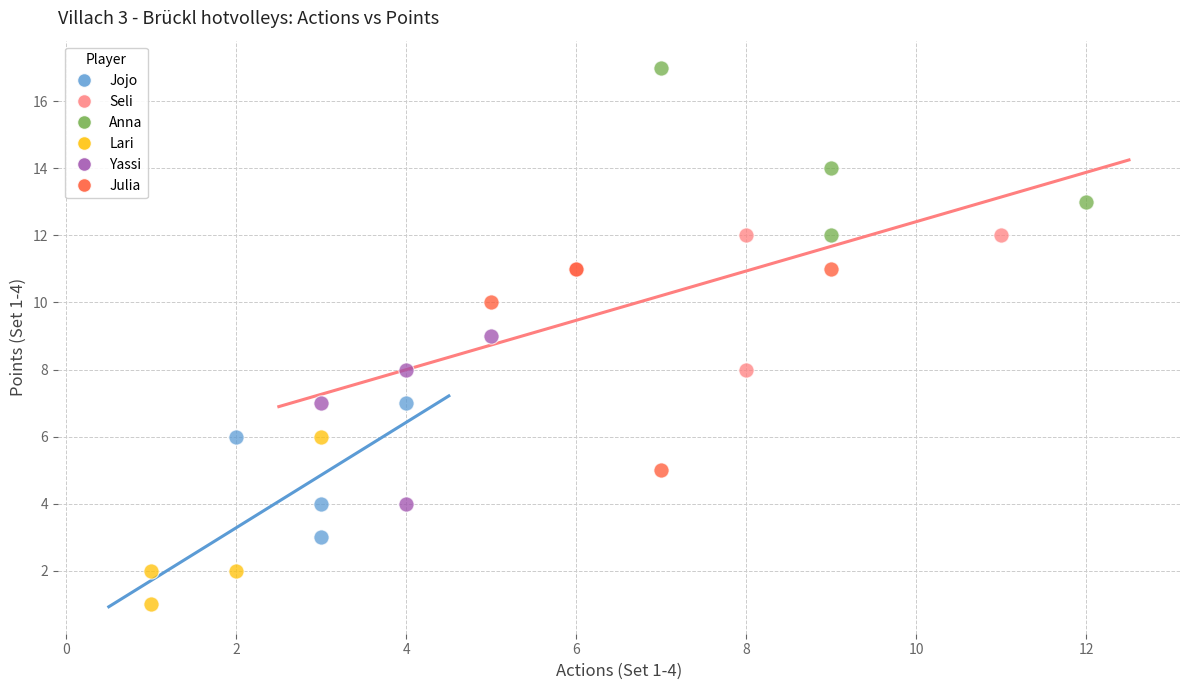

Which series contains the highest Y value?

Anna